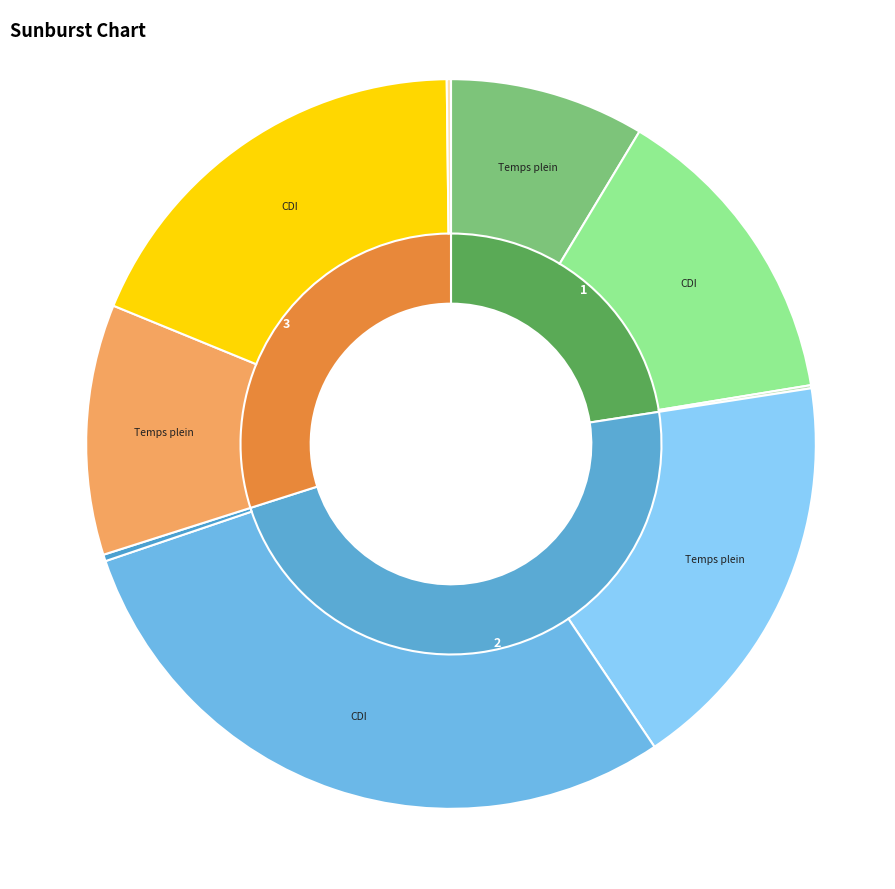

Is it true that 1 is 47% of the pie?

False